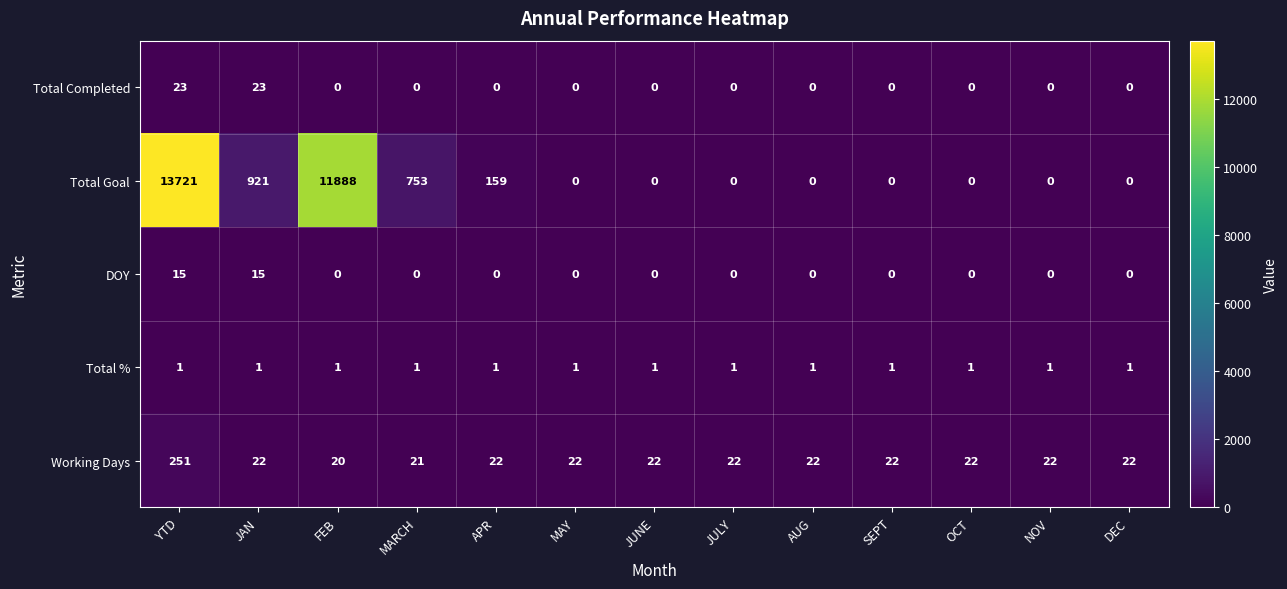

How many categories are shown in the chart?

13